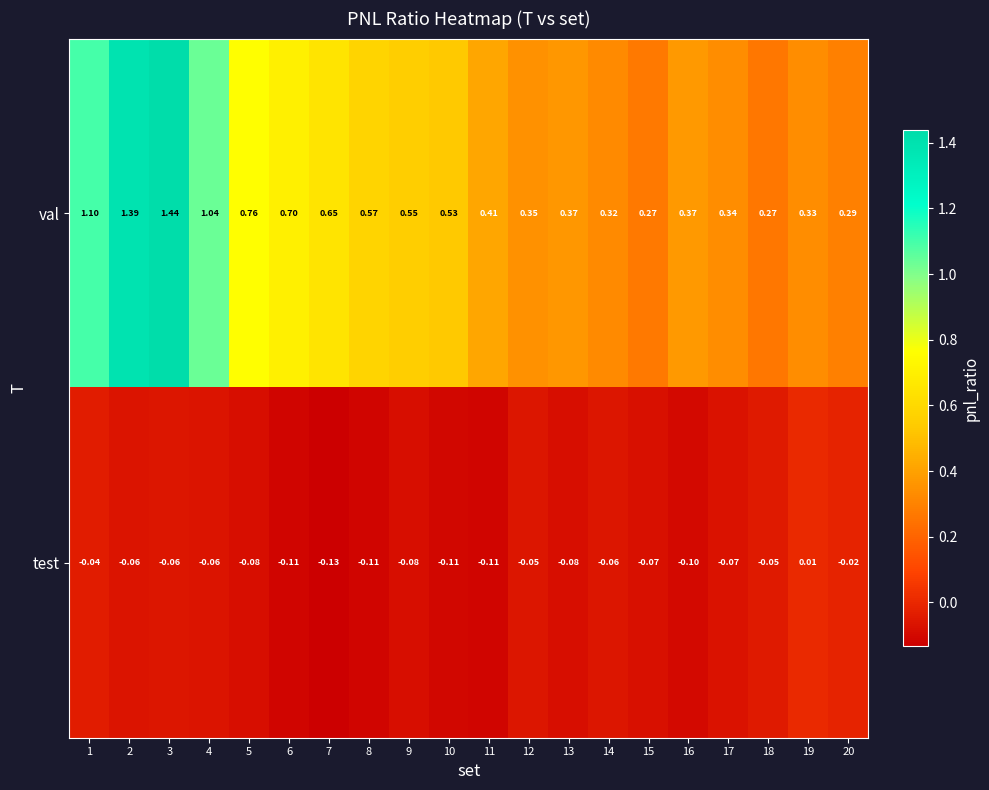

Which series has the largest total across all categories?

val